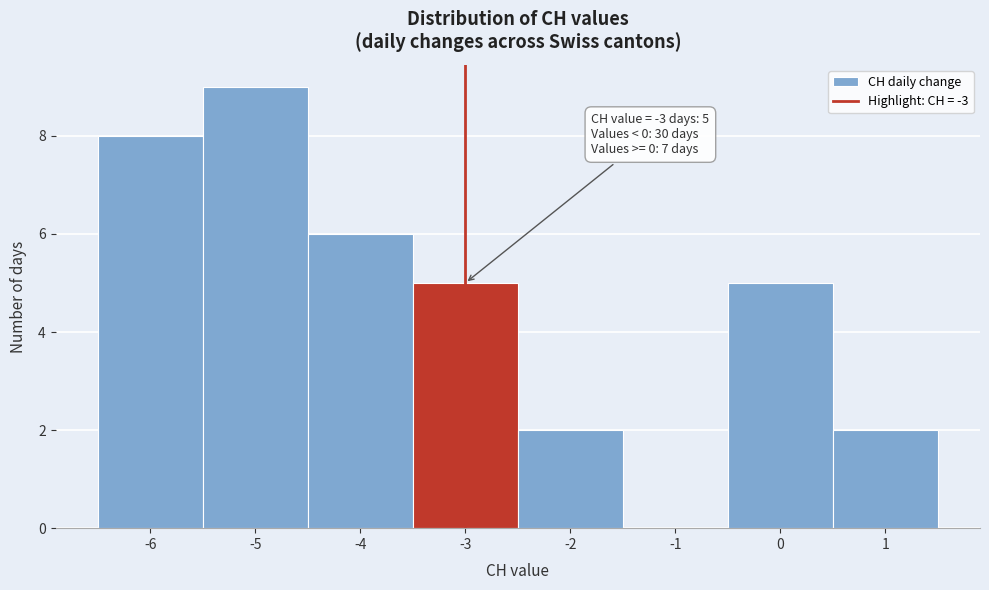

Over which range of the x-axis is the bar tallest?

-5.5 to -4.5